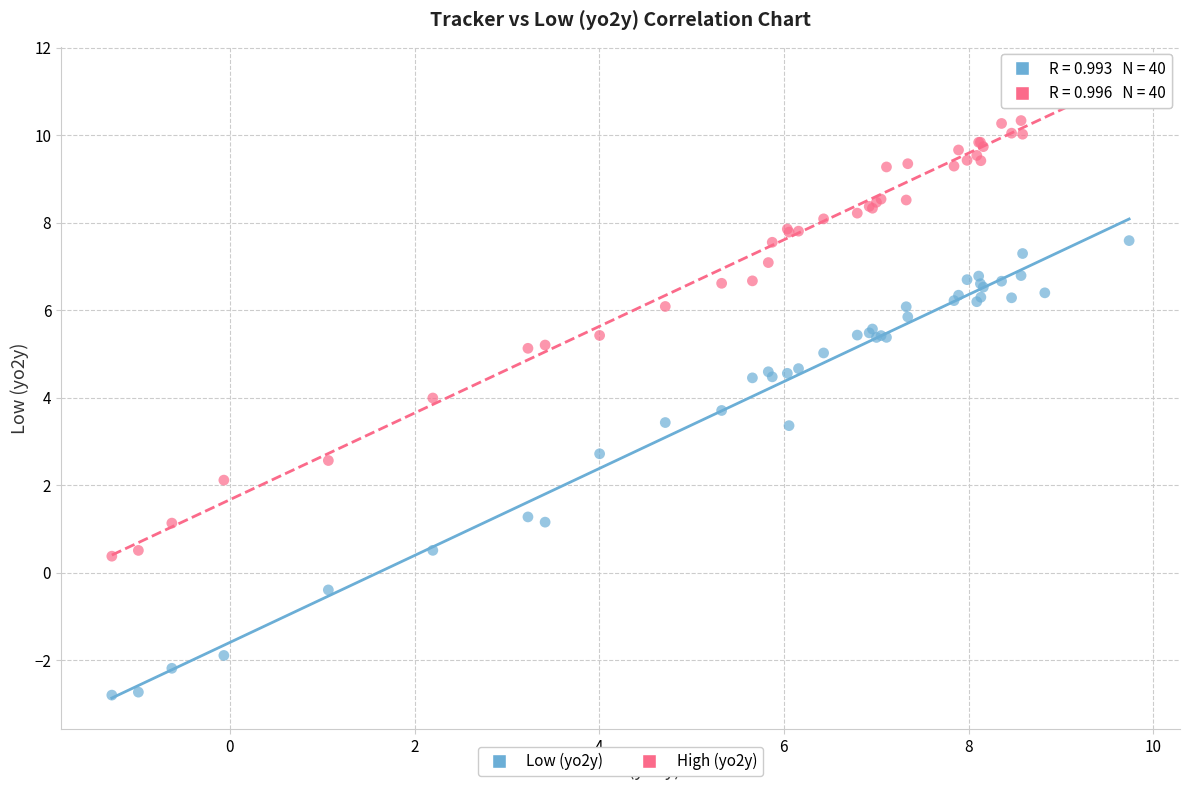

Which series contains the highest Y value?

High (yo2y)